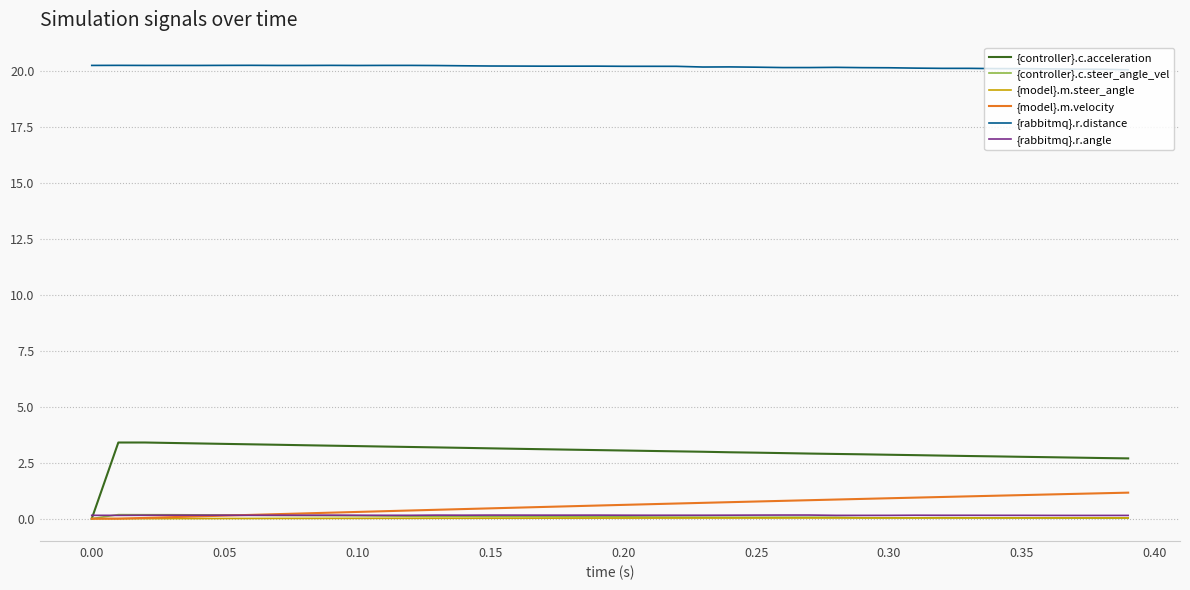

True or false: {rabbitmq}.r.distance and {rabbitmq}.r.angle intersect in this chart.

False